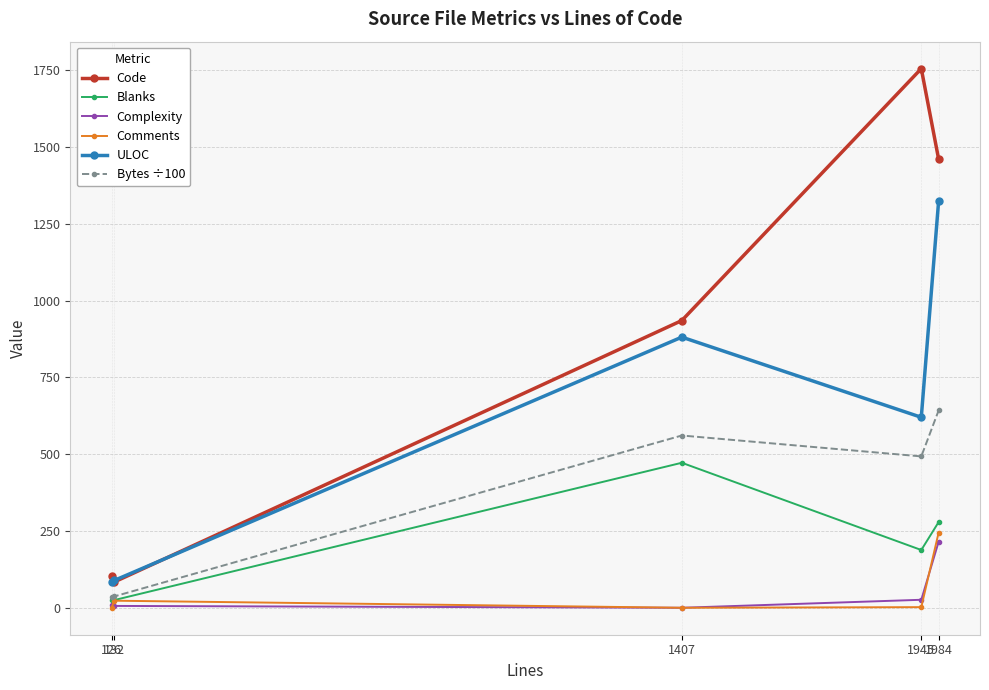

How many categories are shown in the chart?

5